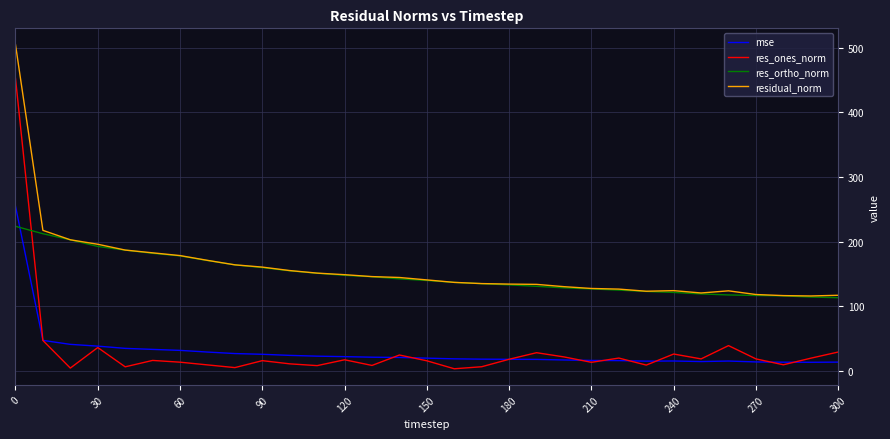

What is the maximum value shown in the chart?

504.9